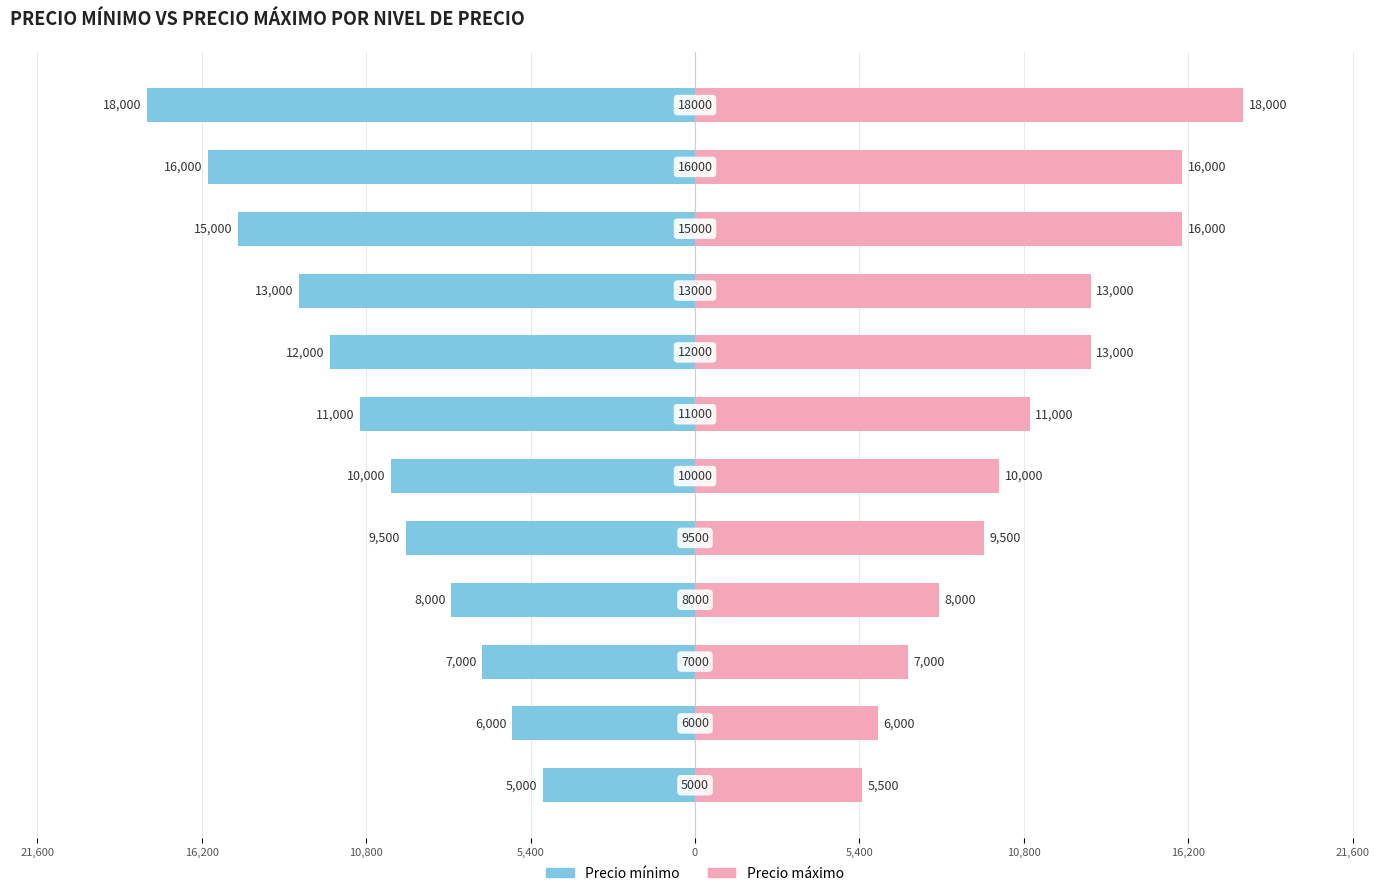

What are all the series names shown in the legend?

Precio mínimo, Precio máximo